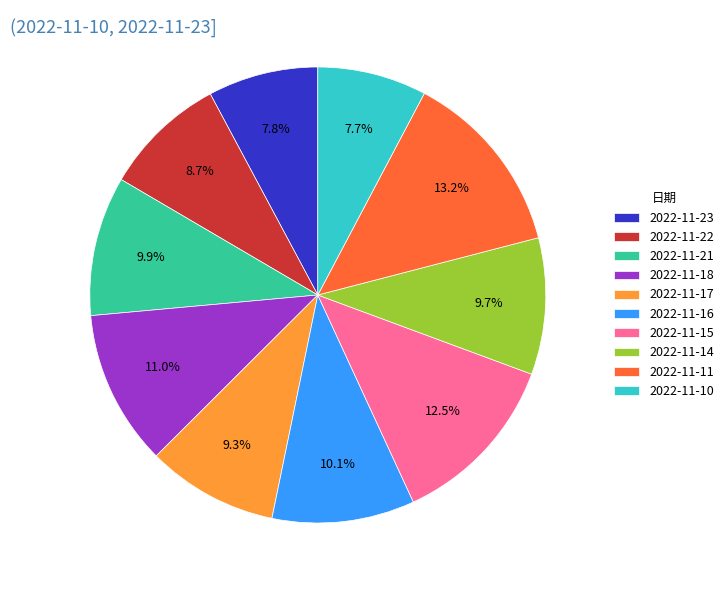

Does any single category account for the majority?

No